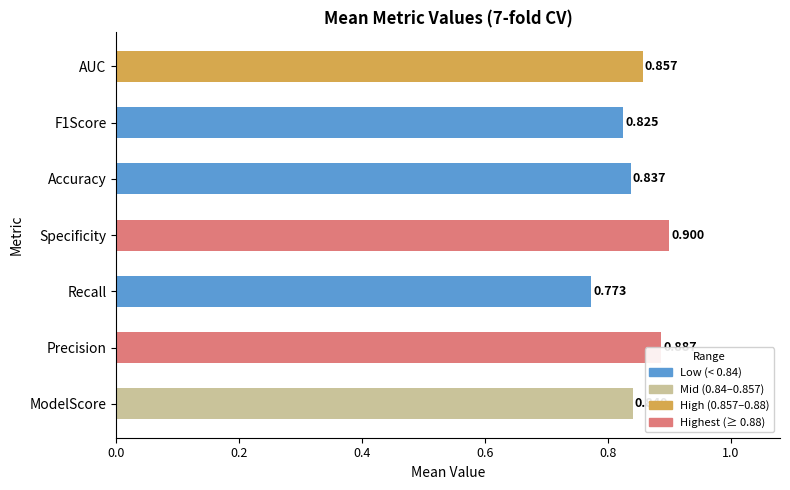

Between Specificity and Precision, which is larger?

Specificity